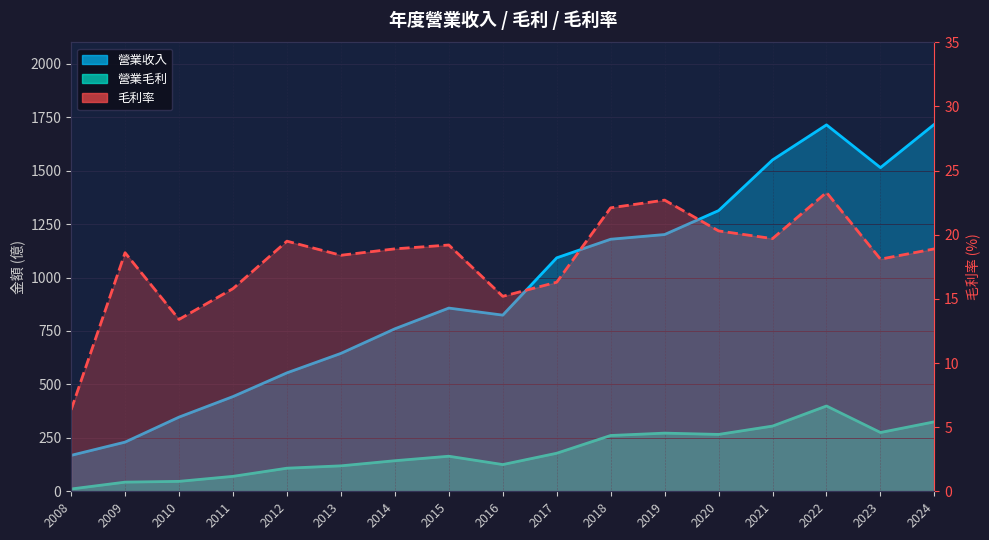

Rank the series by their average value, from highest to lowest.

營業收入, 營業毛利, 毛利率